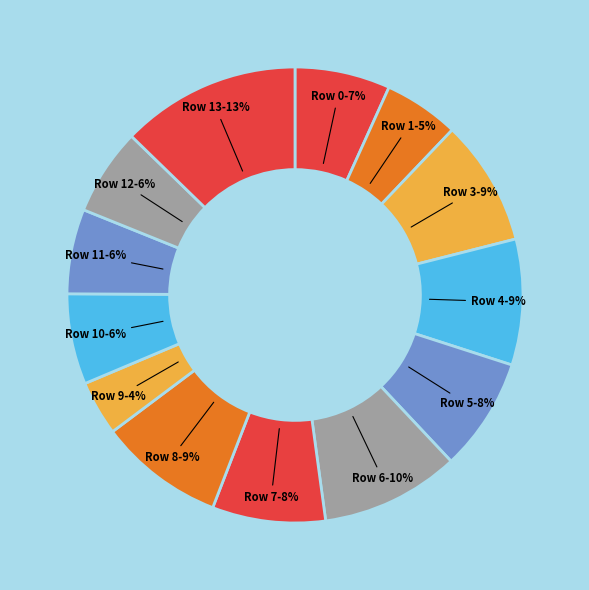

Count the number of slices in the pie.

13